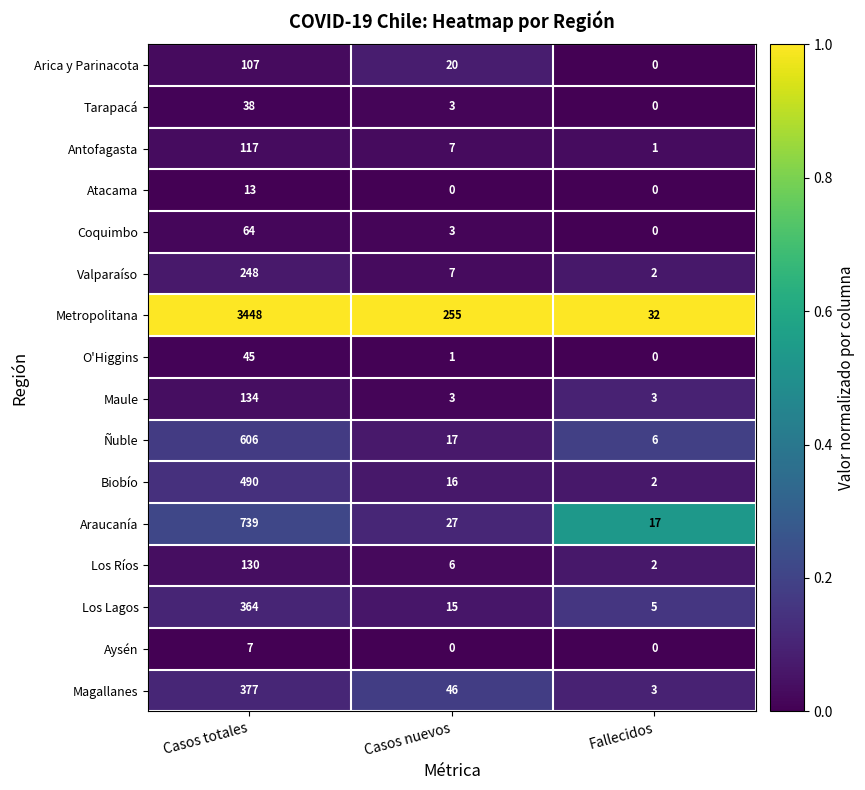

What is the difference between the maximum and minimum values in the Los Ríos series?

128